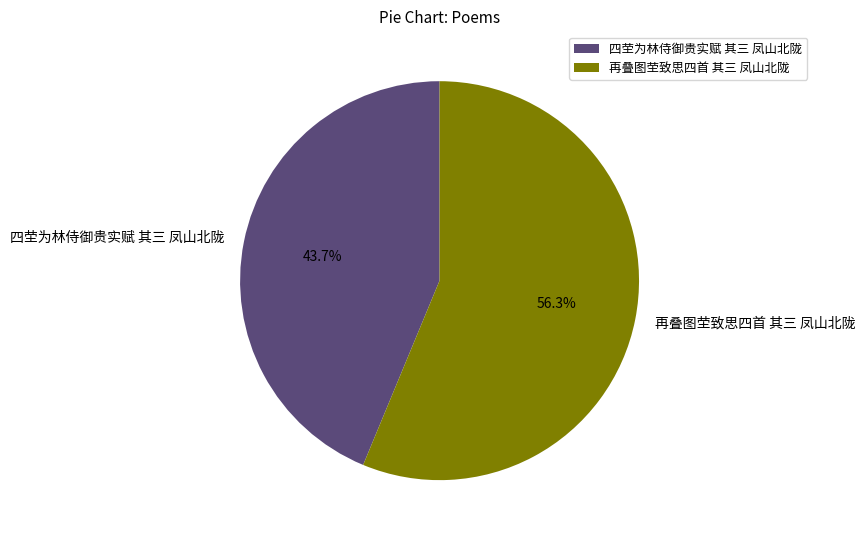

What percentage is the 再叠图茔致思四首 其三 凤山北陇 slice, to the nearest percent?

56%